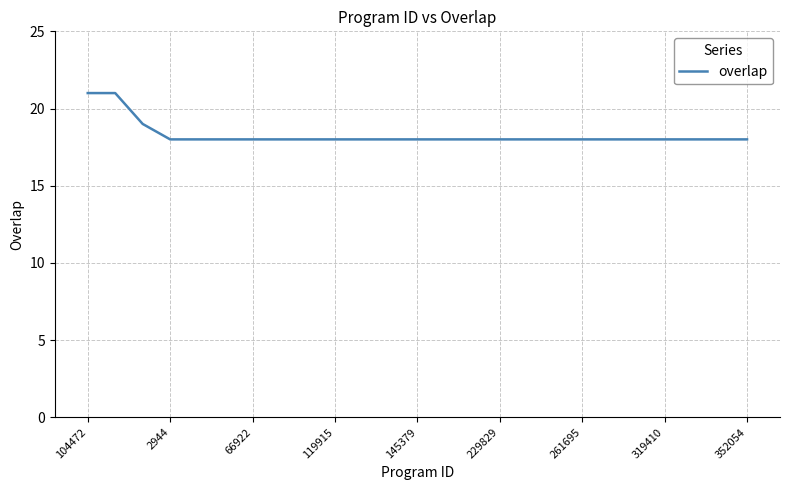

What is the maximum value shown in the chart?

21